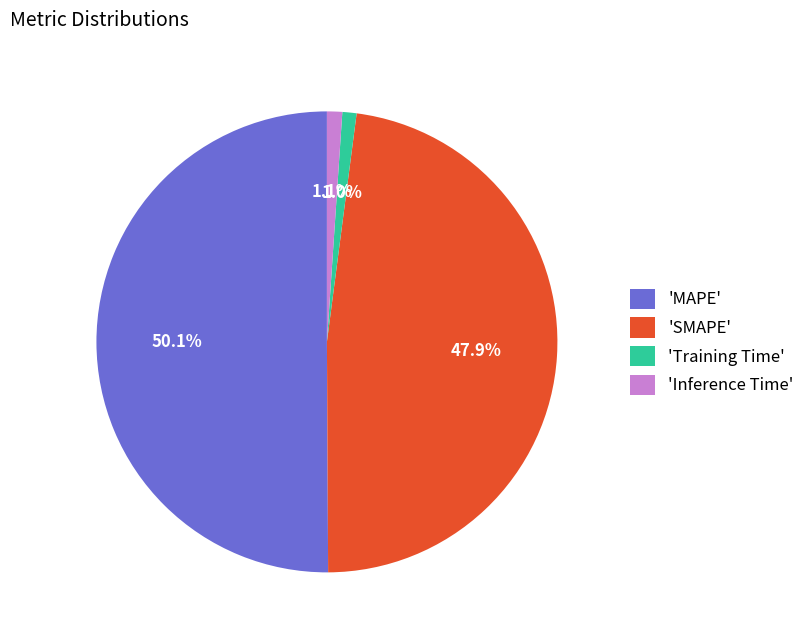

Do 'Training Time' and 'MAPE' together represent more than half of the pie?

Yes